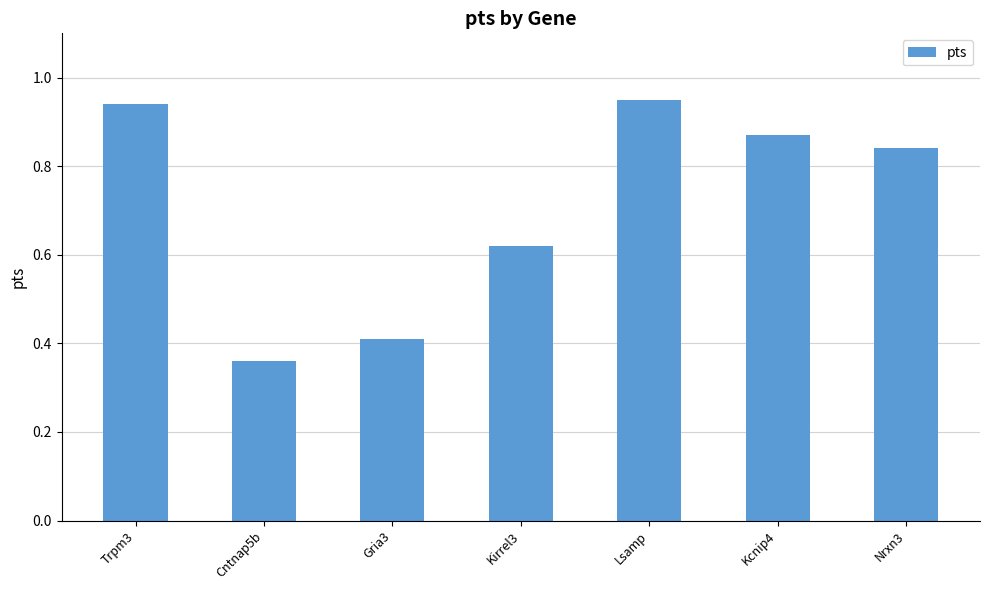

At which category does the chart reach its minimum across all series?

Cntnap5b